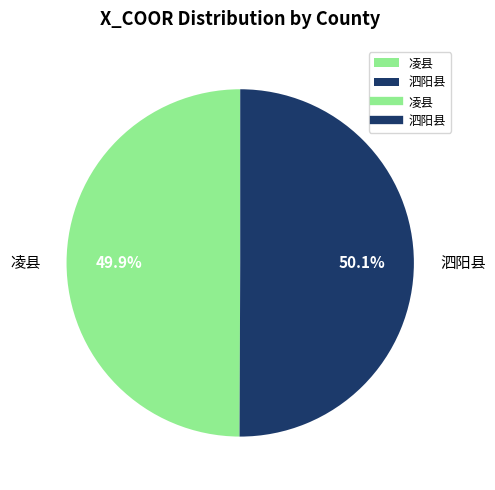

True or false: 凌县 accounts for 41% of the total.

False